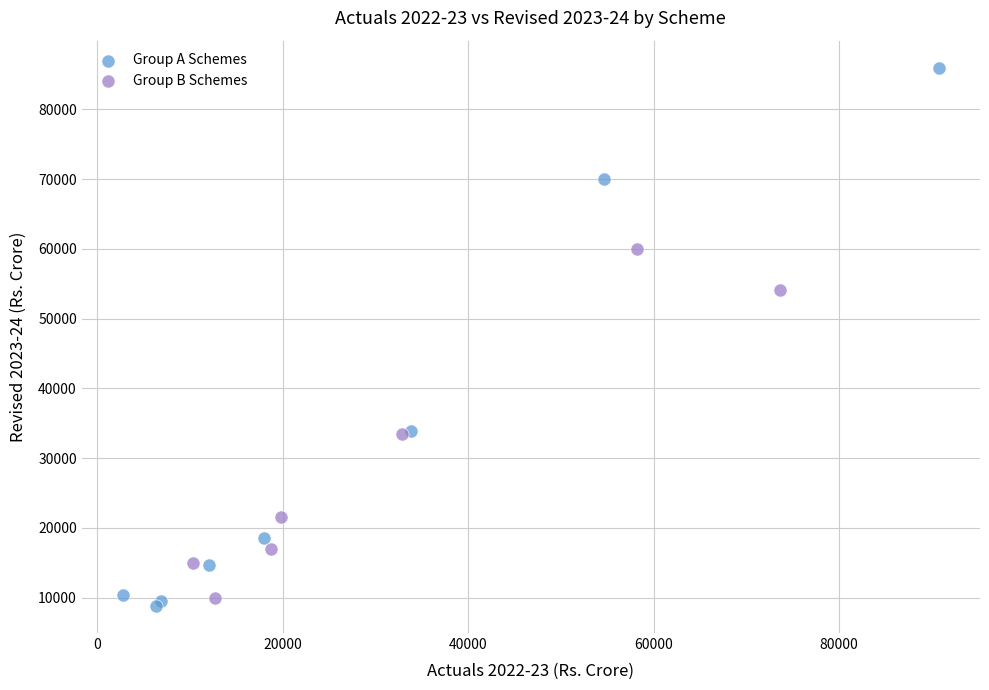

Which series has the widest spread of Y values?

Group A Schemes